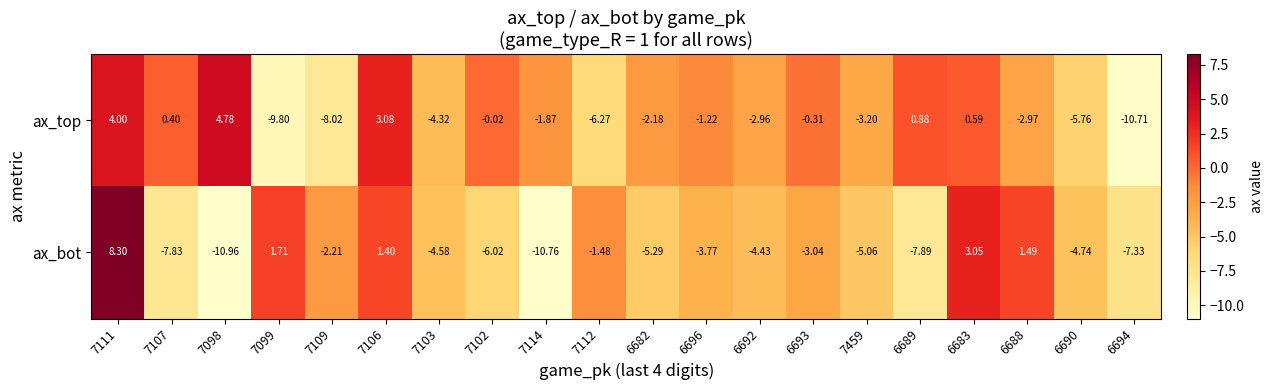

At 6694, list the series in order from smallest to largest.

ax_top, ax_bot